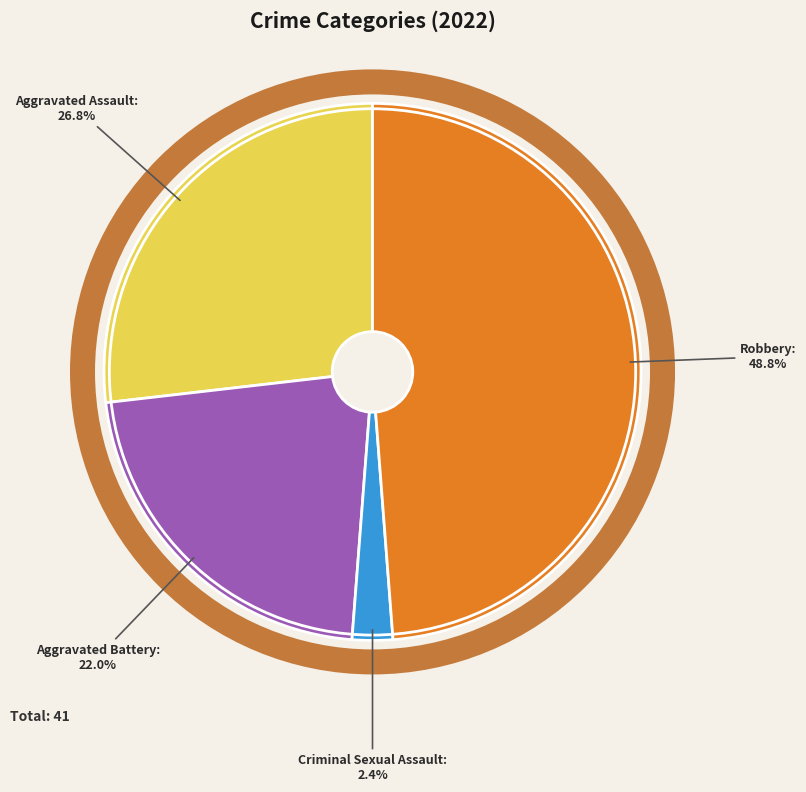

To the nearest percent, what portion does Criminal Sexual Assault represent?

2%